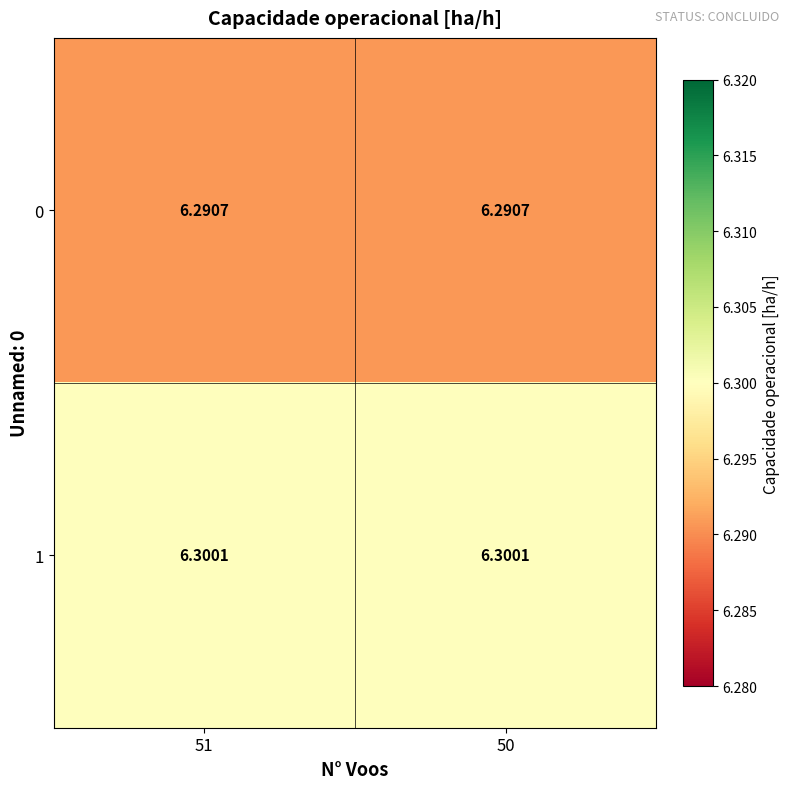

Count the number of data series in this chart.

2